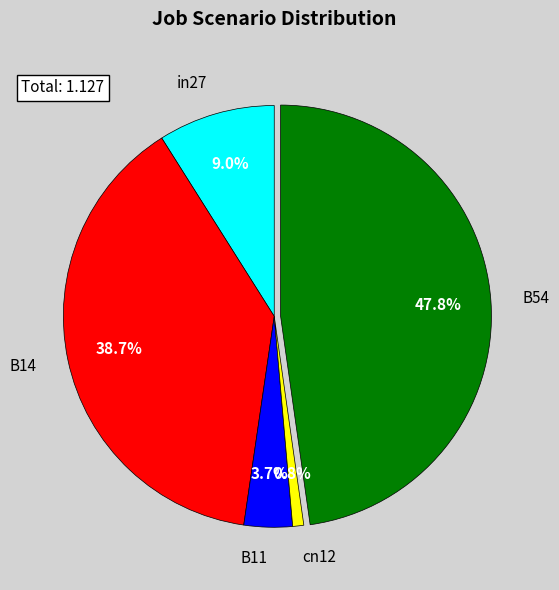

To the nearest percent, what is the difference between the B14 and B11 slice percentages?

35%